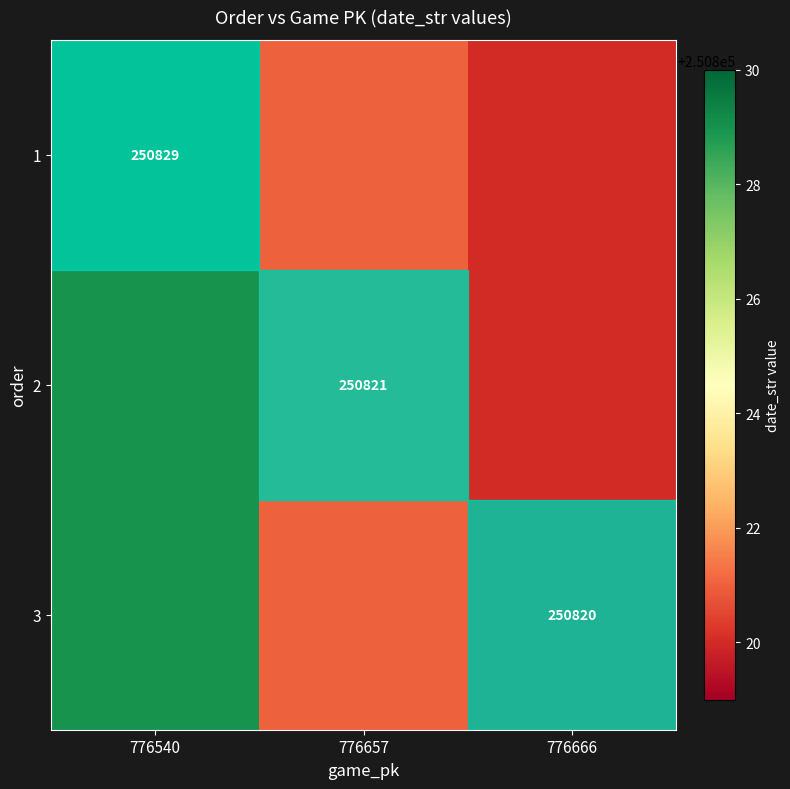

Is it true that 3 equals 250820 at 776666?

True